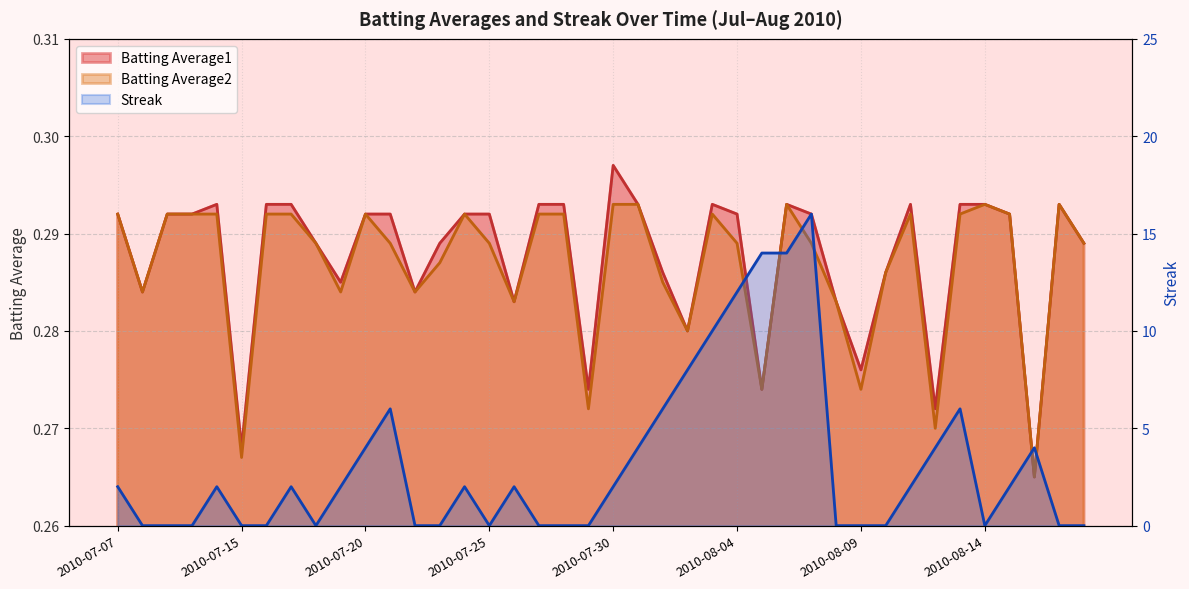

Reading left to right, transcribe all the data shown in this chart.

Batting Average1: 0.3	0.3	0.3	0.3	0.3	0.3	0.3	0.3	0.3	0.3	0.3	0.3	0.3	0.3	0.3	0.3	0.3	0.3	0.3	0.3	0.3	0.3	0.3	0.3	0.3	0.3	0.3	0.3	0.3	0.3	0.3	0.3	0.3	0.3	0.3	0.3	0.3	0.3	0.3	0.3
Batting Average2: 0.3	0.3	0.3	0.3	0.3	0.3	0.3	0.3	0.3	0.3	0.3	0.3	0.3	0.3	0.3	0.3	0.3	0.3	0.3	0.3	0.3	0.3	0.3	0.3	0.3	0.3	0.3	0.3	0.3	0.3	0.3	0.3	0.3	0.3	0.3	0.3	0.3	0.3	0.3	0.3
Streak: 2.0	0.0	0.0	0.0	2.0	0.0	0.0	2.0	0.0	2.0	4.0	6.0	0.0	0.0	2.0	0.0	2.0	0.0	0.0	0.0	2.0	4.0	6.0	8.0	10.0	12.0	14.0	14.0	16.0	0.0	0.0	0.0	2.0	4.0	6.0	0.0	2.0	4.0	0.0	0.0